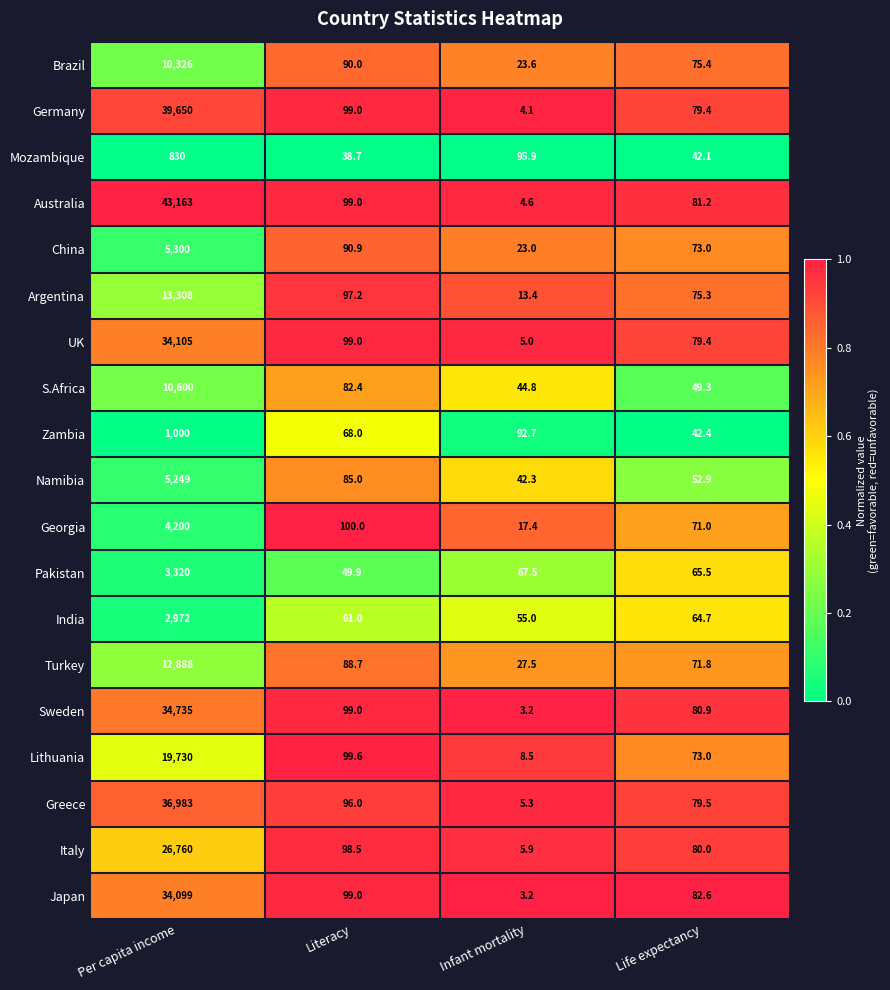

Which label corresponds to the largest value in the chart?

Per capita income